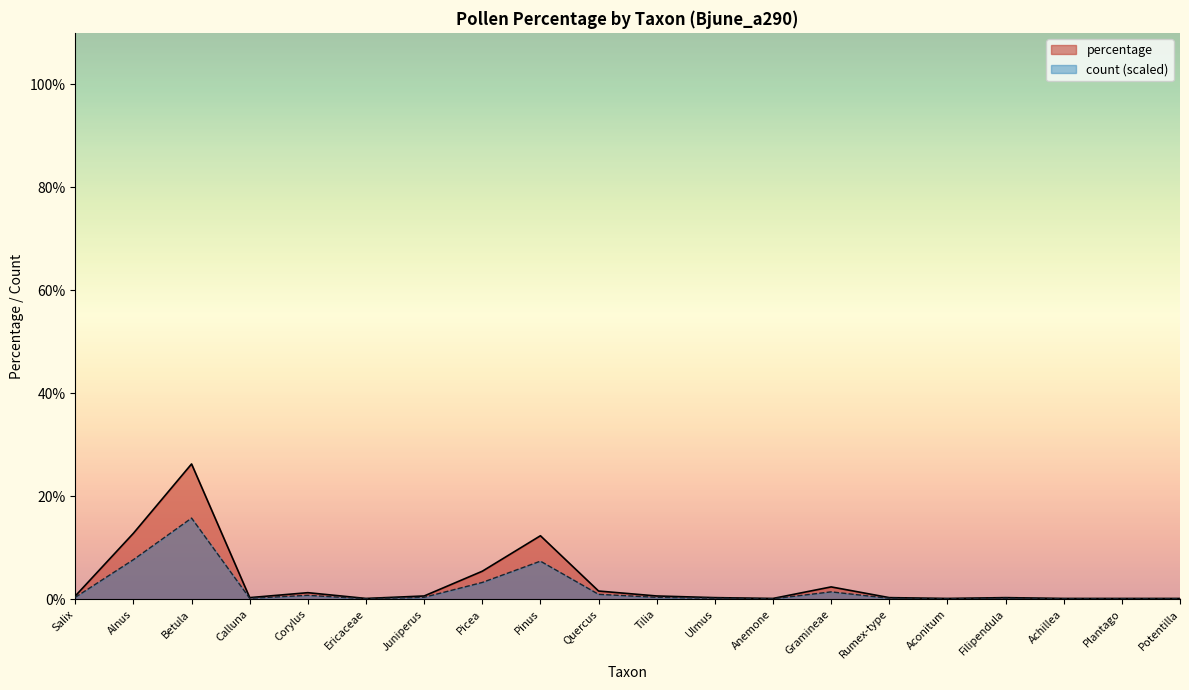

True or false: percentage has more than 0 points higher than both neighbors.

True